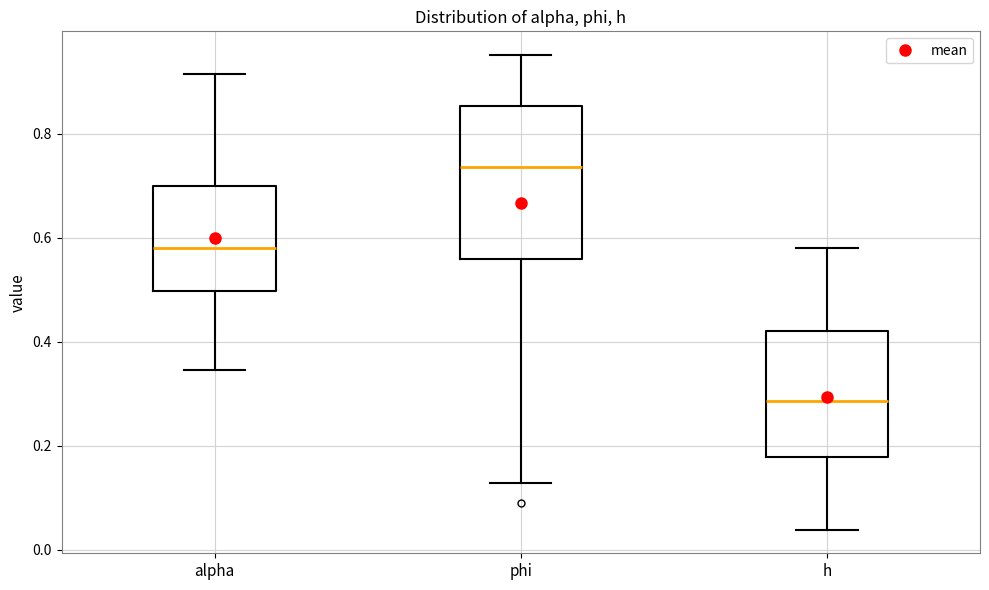

Which box's median line is the lowest?

h